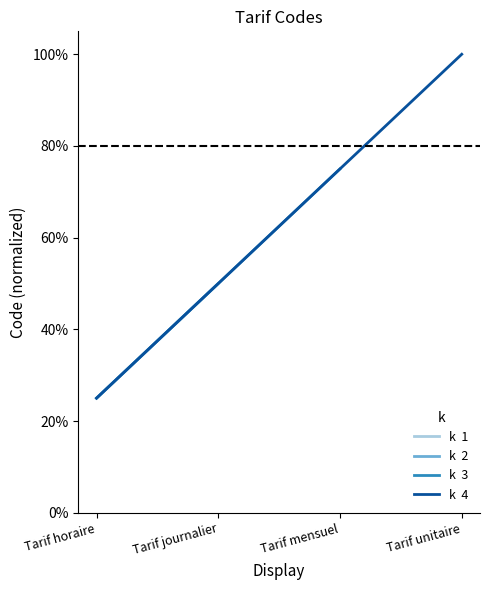

What is the average value?

0.6